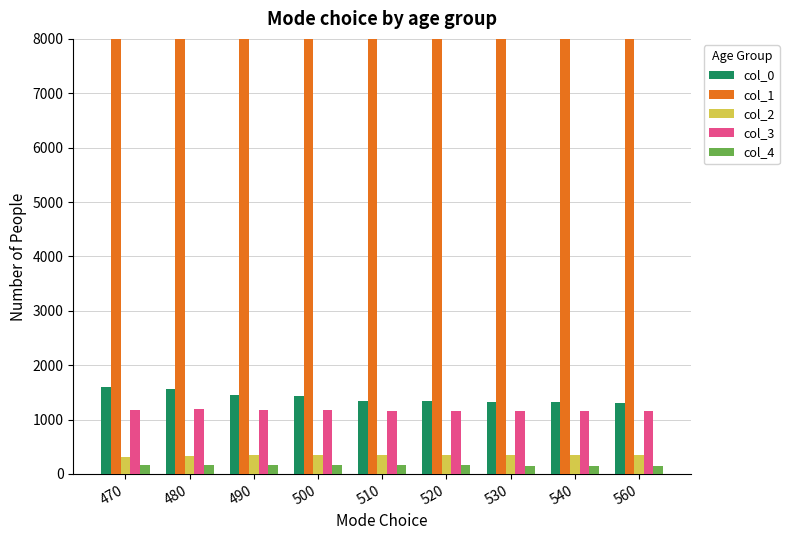

What is the difference between the second highest and minimum values in the col_0 series?

259.4